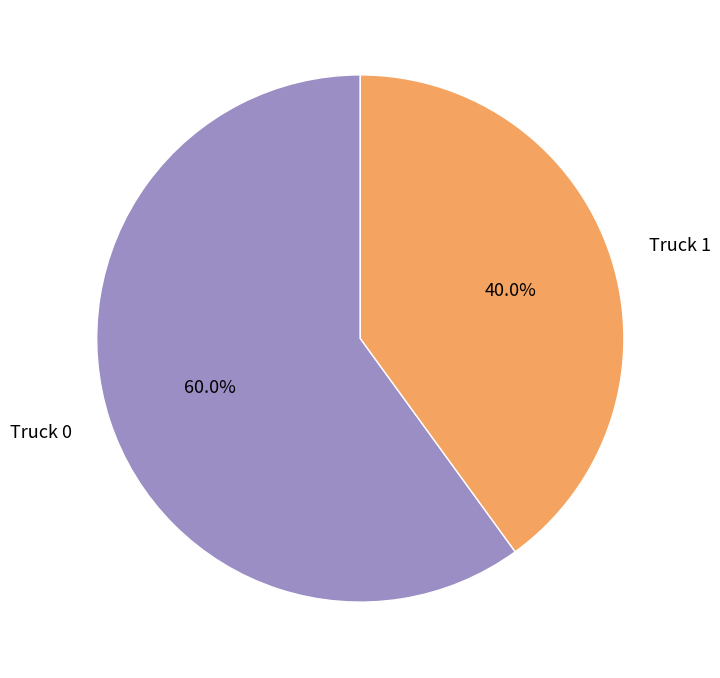

How many slices are in this pie chart?

2